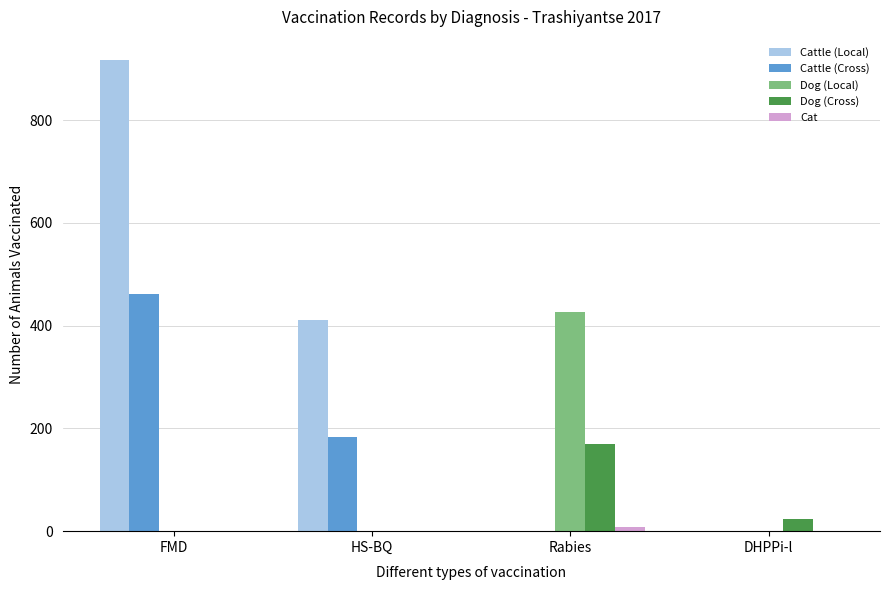

At which label is Dog (Cross) closest to 85?

DHPPi-l